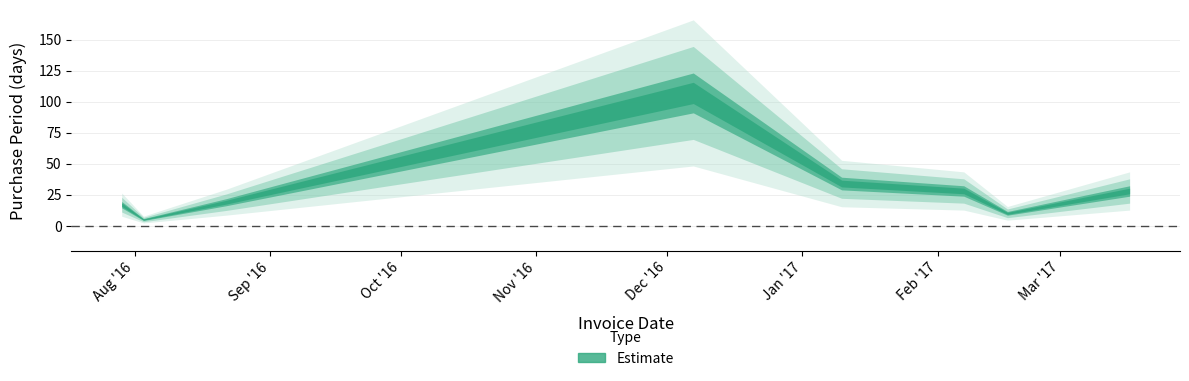

What is the sum of all values?

248